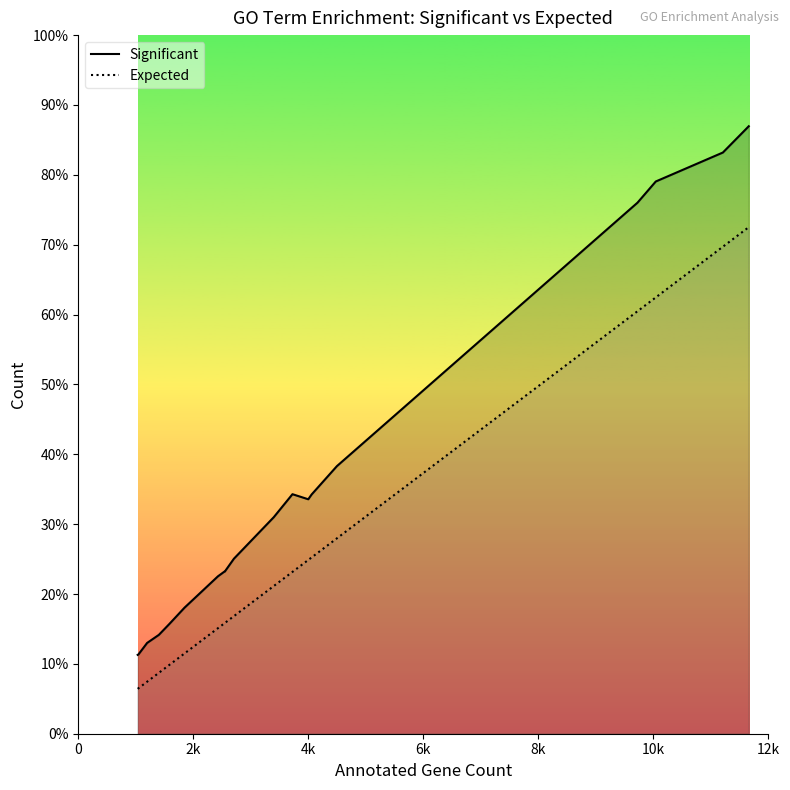

The value of Expected at 12k is 461.5. True or false?

False